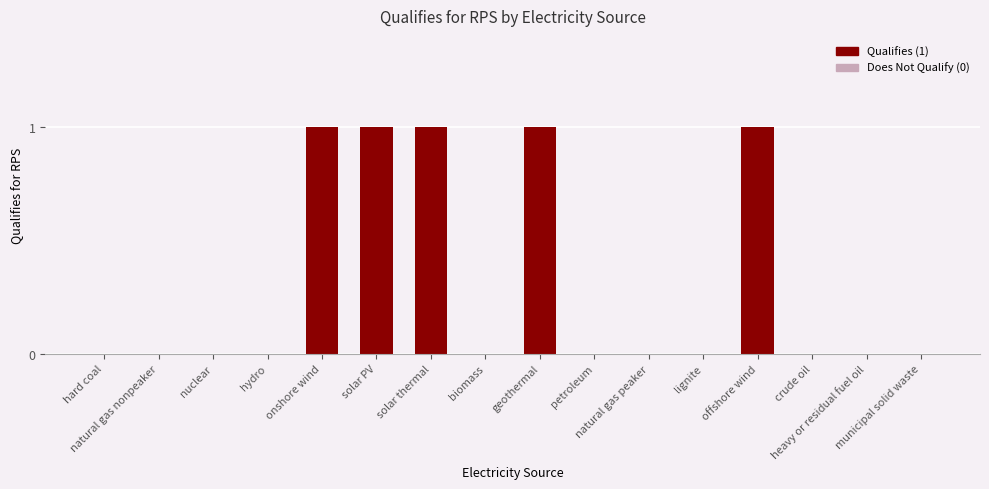

What is the sum of all values?

5